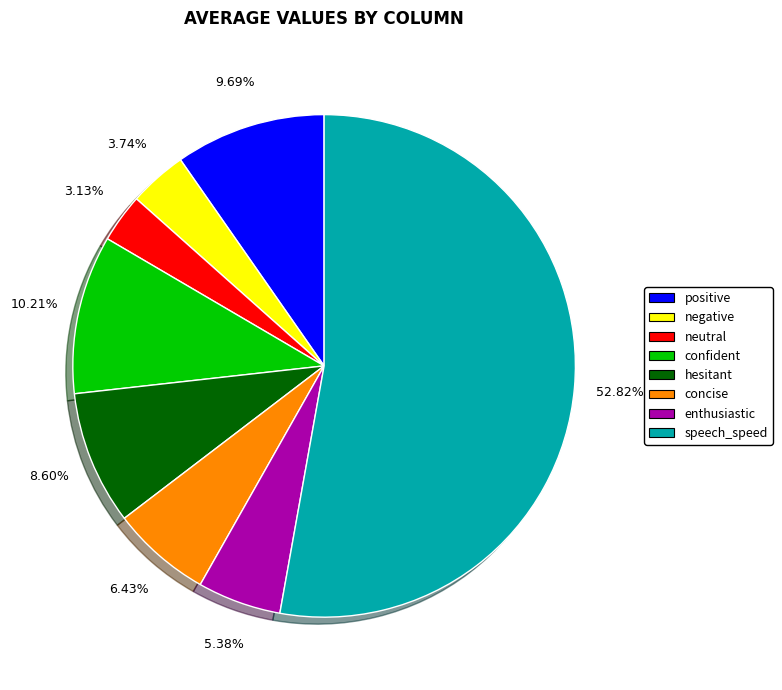

What portion of the pie excludes enthusiastic?

94.6%